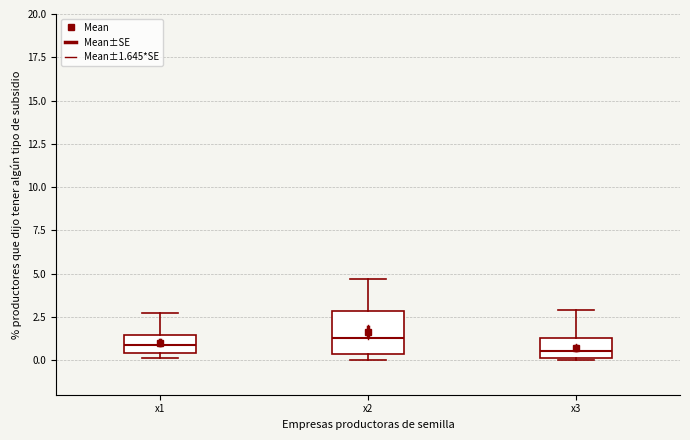

Which box is the tallest, from its lower edge to its upper edge?

x2